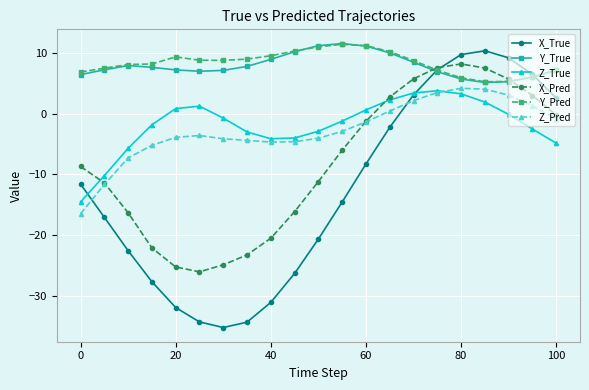

What is the difference between the maximum and minimum values in the Z_True series?

18.3